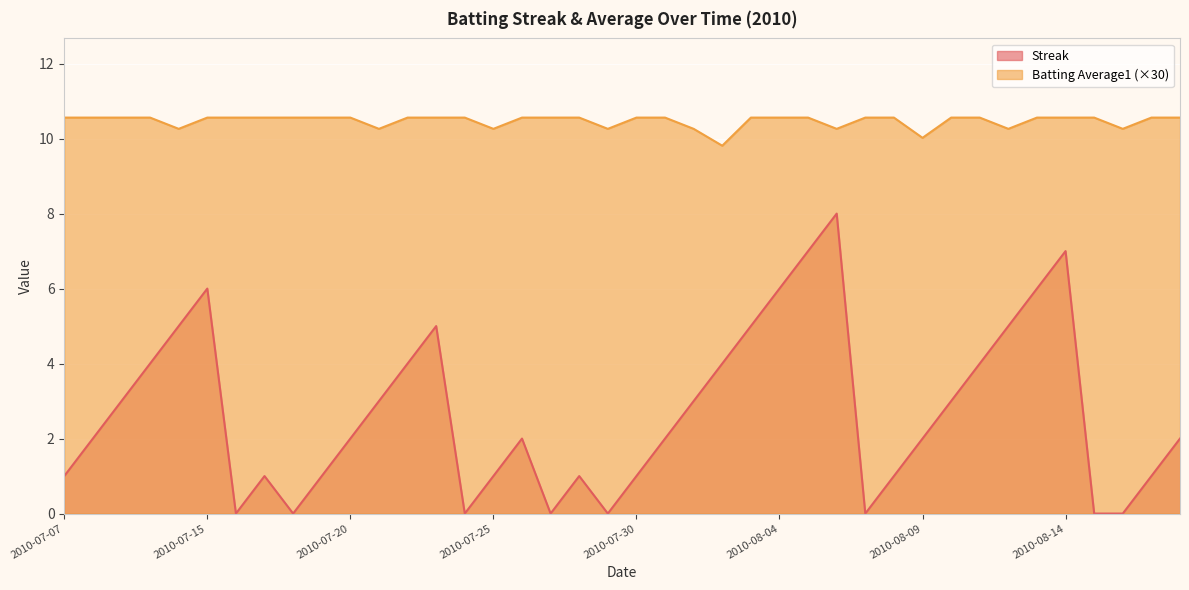

How many data points in Batting Average1 are above 10?

39